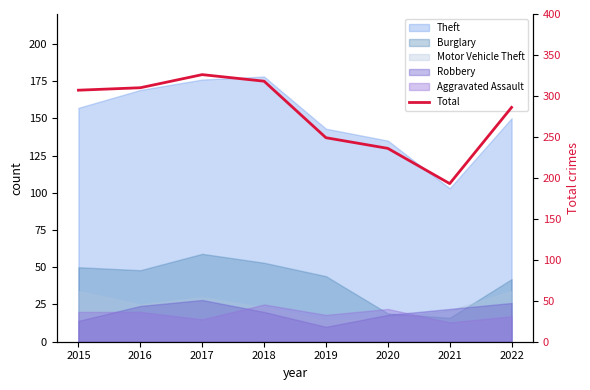

What is the smallest value displayed?

193